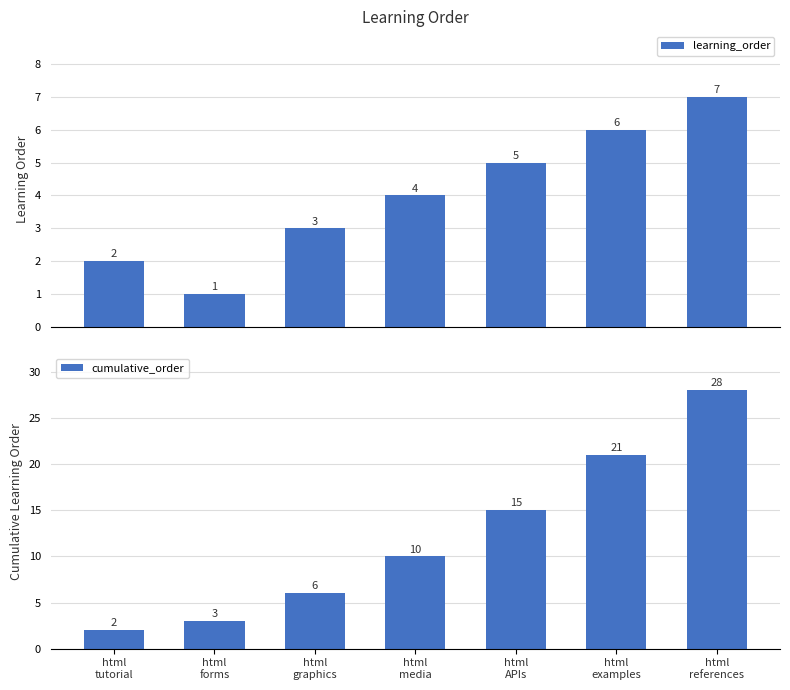

Reading left to right, what are all the values shown in this chart?

learning_order: 2	1	3	4	5	6	7
cumulative_order: 2	3	6	10	15	21	28